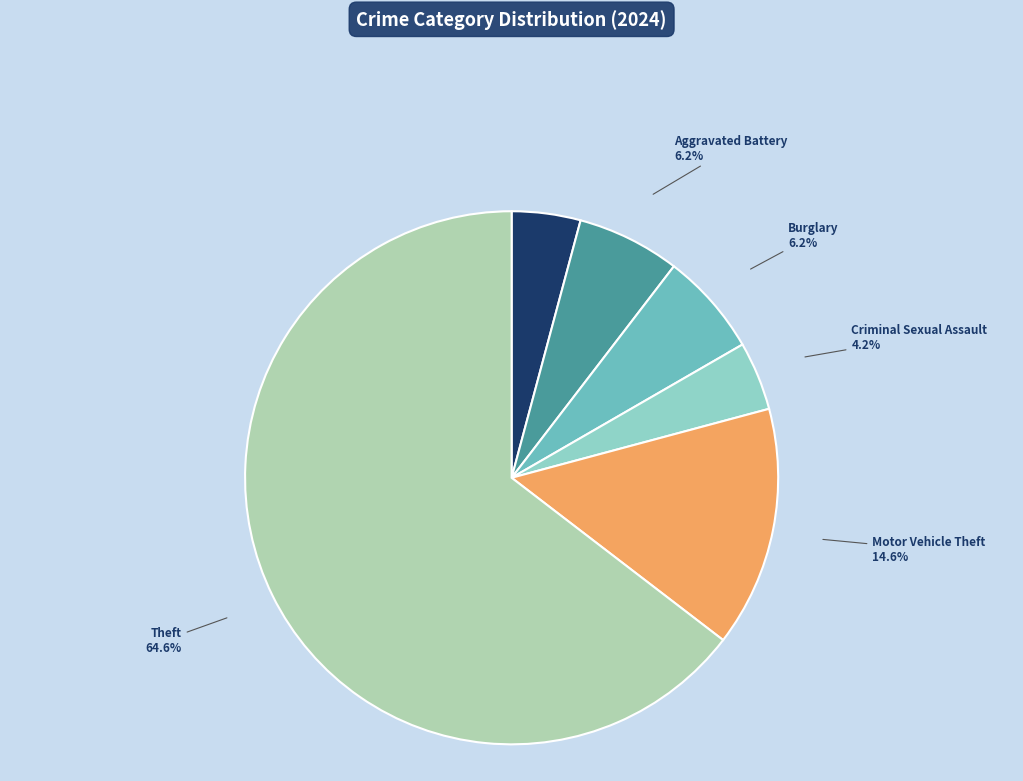

Does Criminal Sexual Assault account for over 50% of the chart?

No